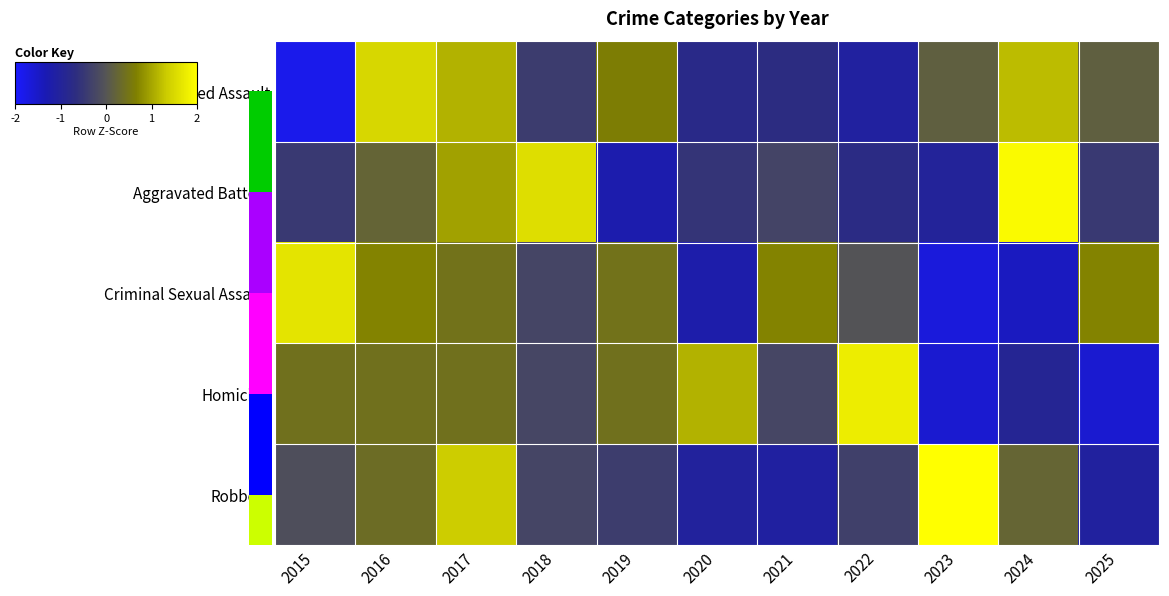

Which category has the highest value in the Aggravated Battery series?

2024